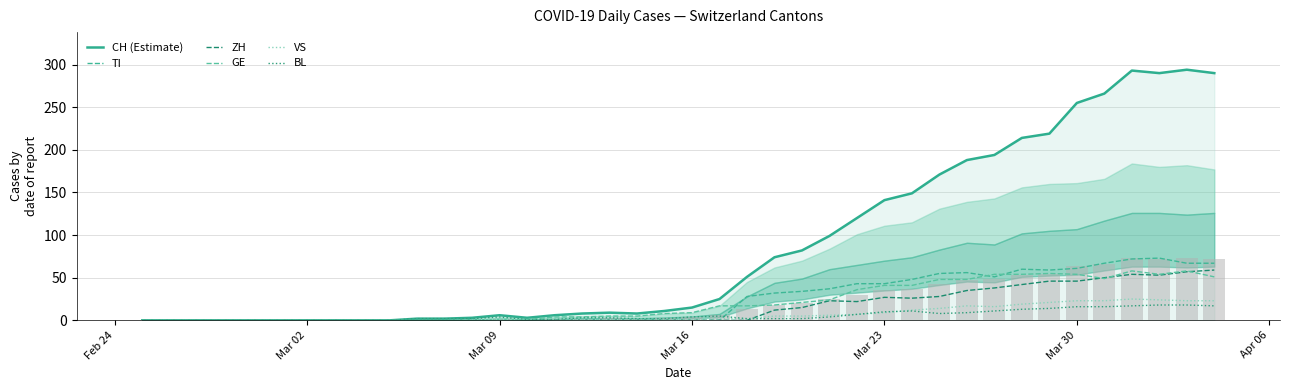

What is the difference between the maximum and minimum values in the CH (Estimate) series?

294